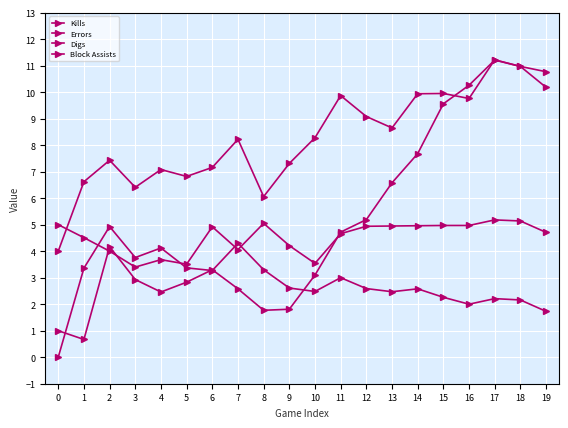

The value of Kills at 16 is 9.8. True or false?

True